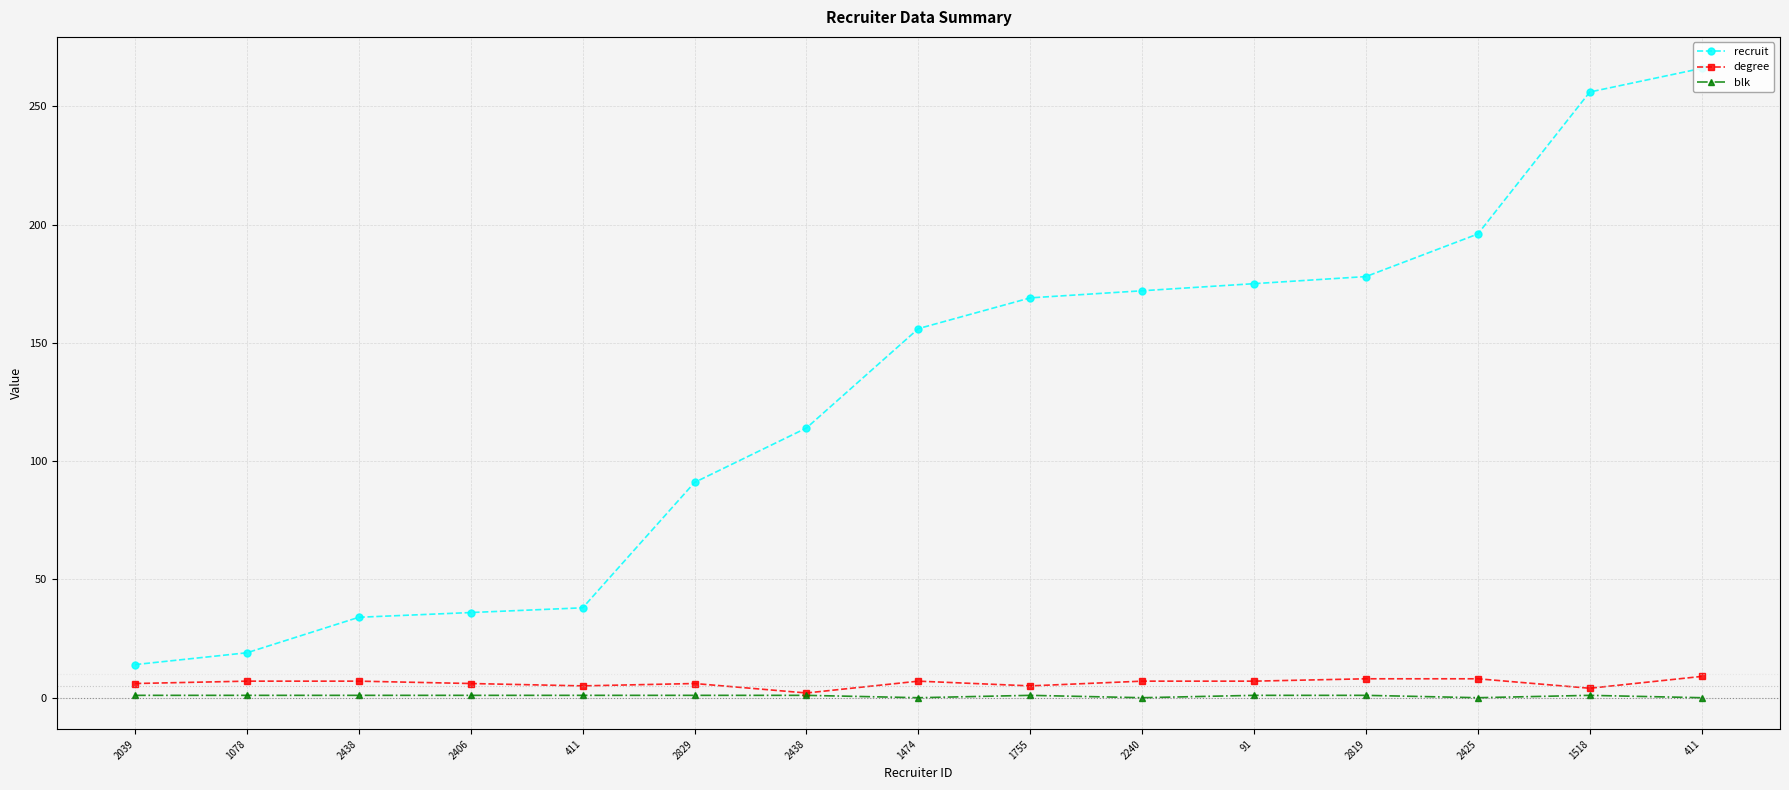

What is the sum of the recruit values at 1518 and 2438?

370